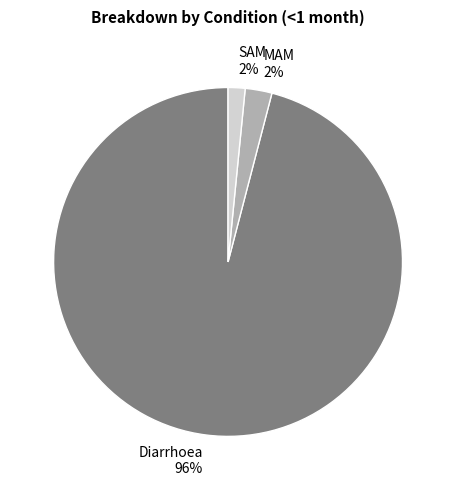

What is the largest slice in the pie chart?

Diarrhoea